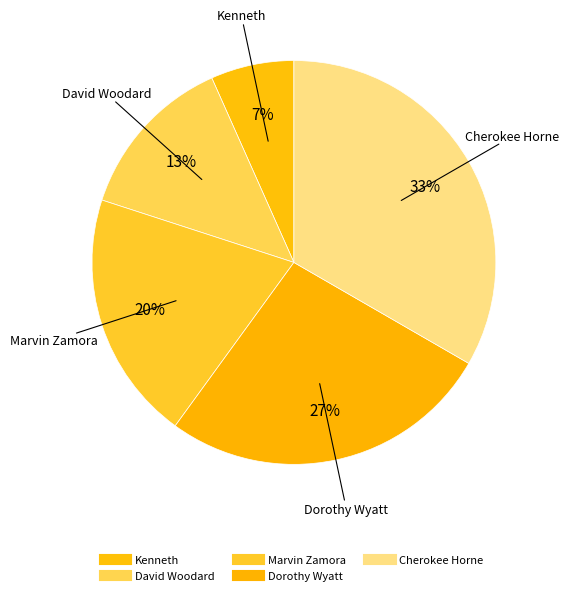

Is it true that David Woodard is 13% of the pie?

True